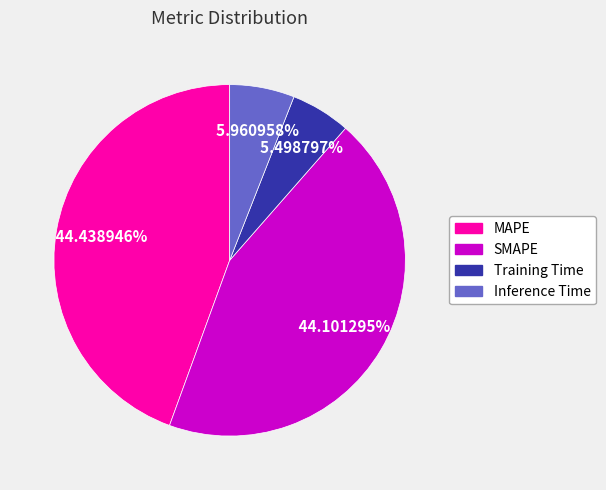

Is it true that Training Time is 1% of the pie?

False